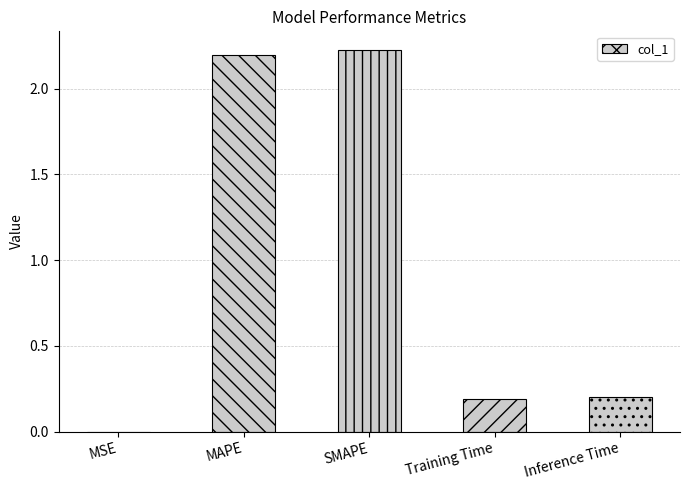

Between MSE and Inference Time, which is larger?

Inference Time